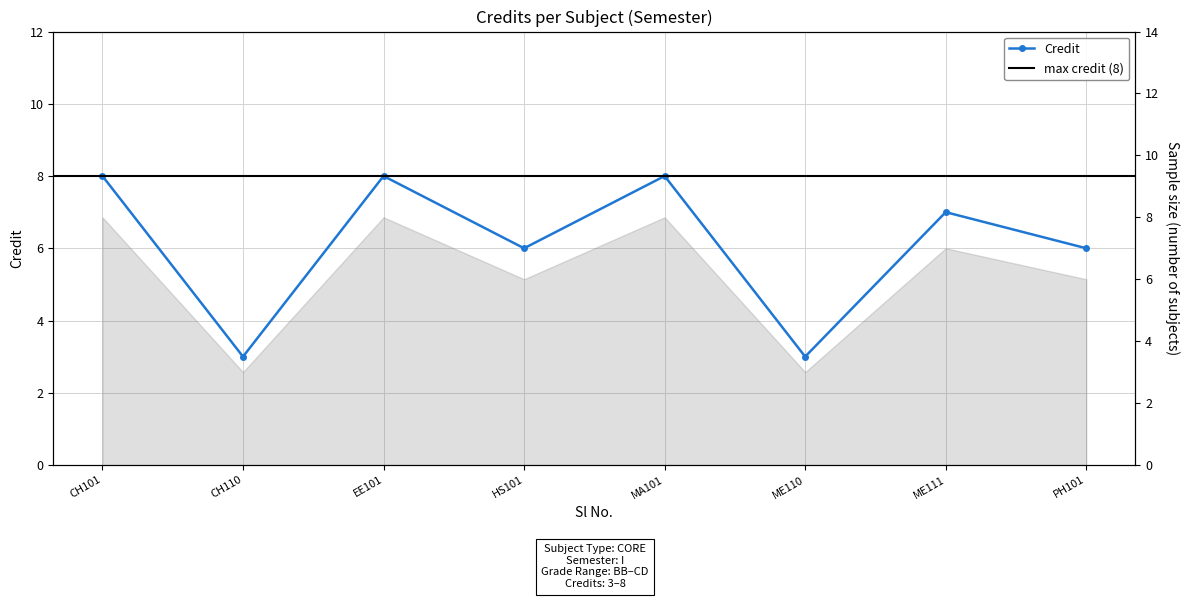

How many data points are above 7?

3